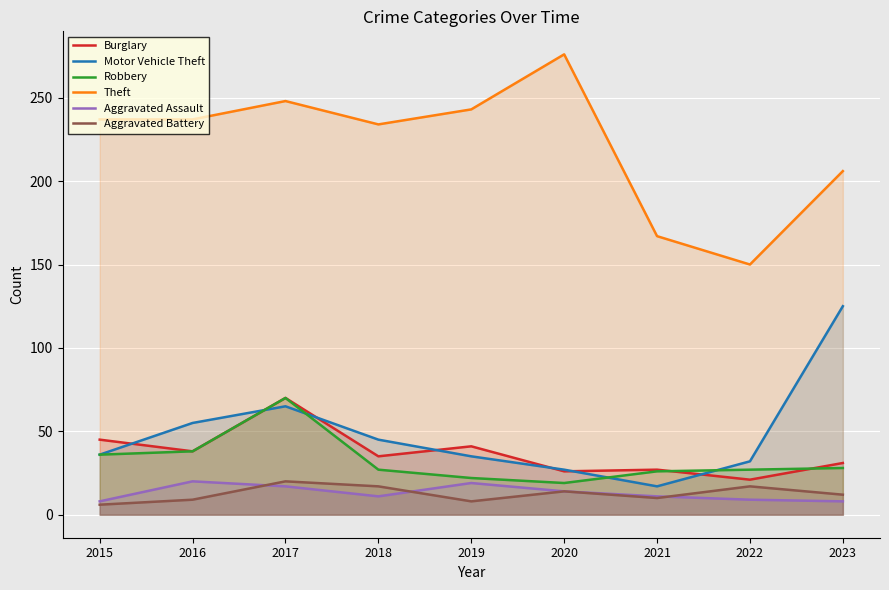

True or false: Robbery has more than 0 interior local peaks.

True